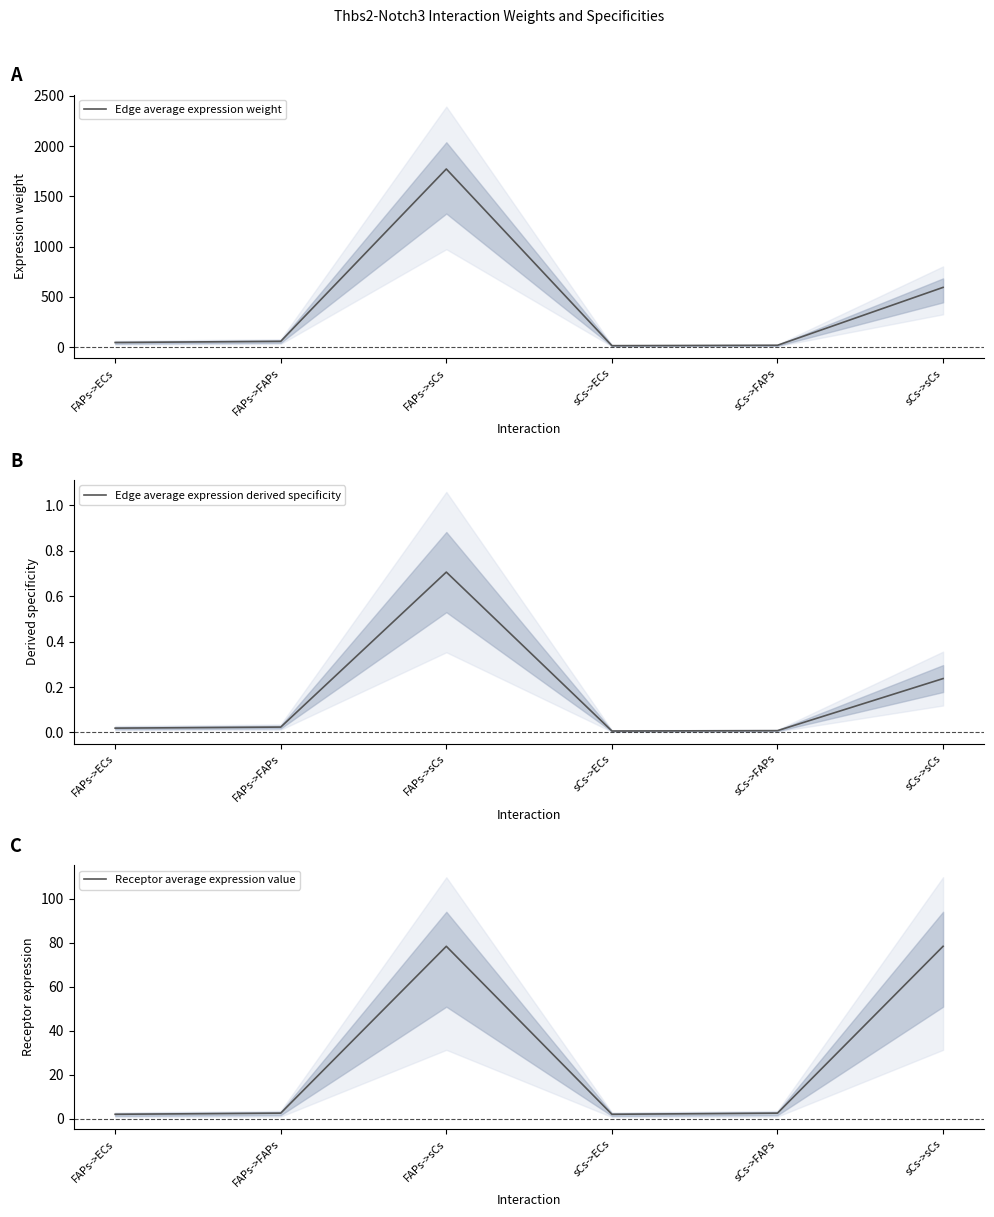

Where is Edge average expression derived specificity nearest to the value 0?

sCs->ECs